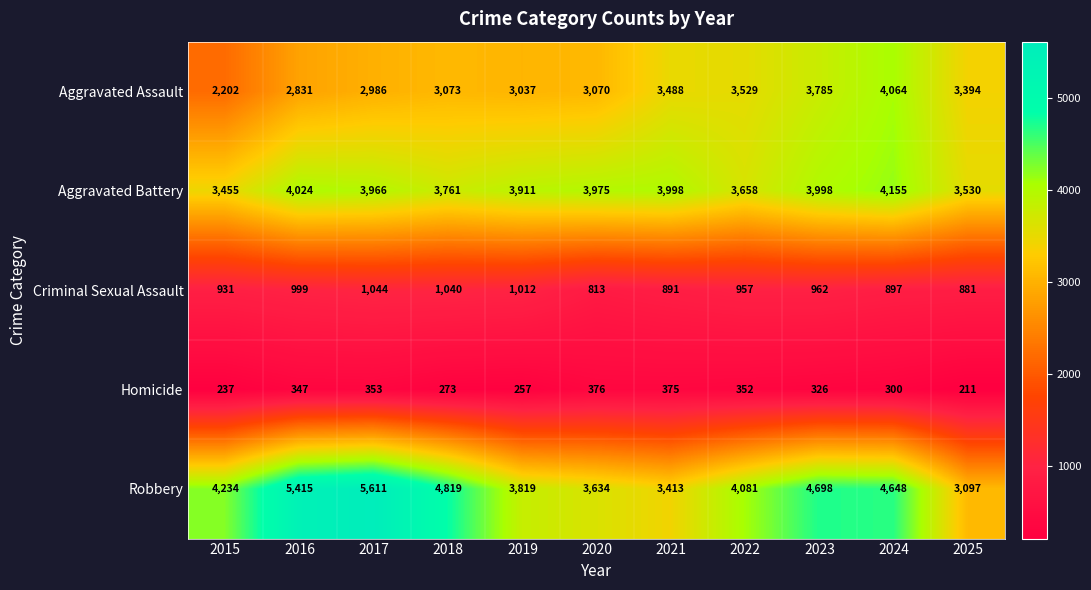

What is the smallest value displayed?

211